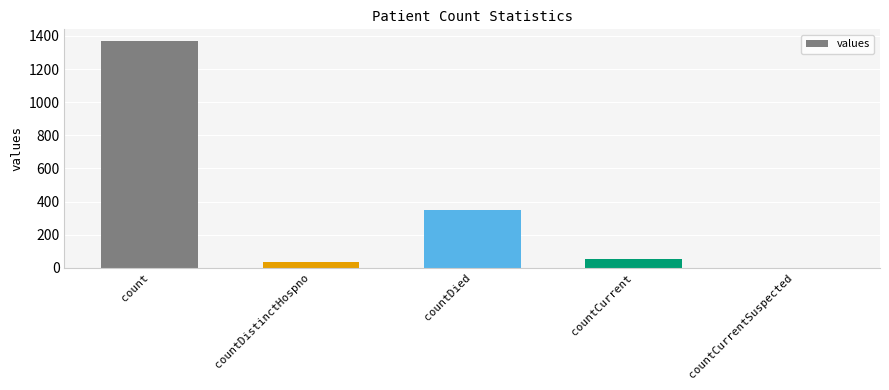

At which category does the chart reach its peak across all series?

count